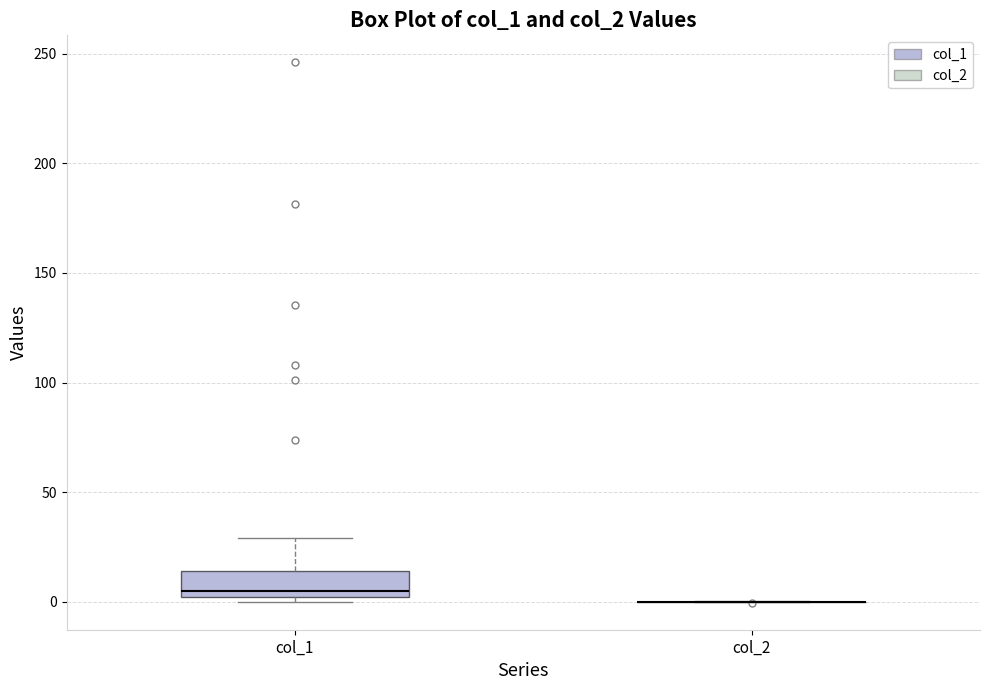

Where is the upper edge of the box for col_1 on the y-axis? The values are not printed on the chart, so give them approximately, as read against the axis.

15